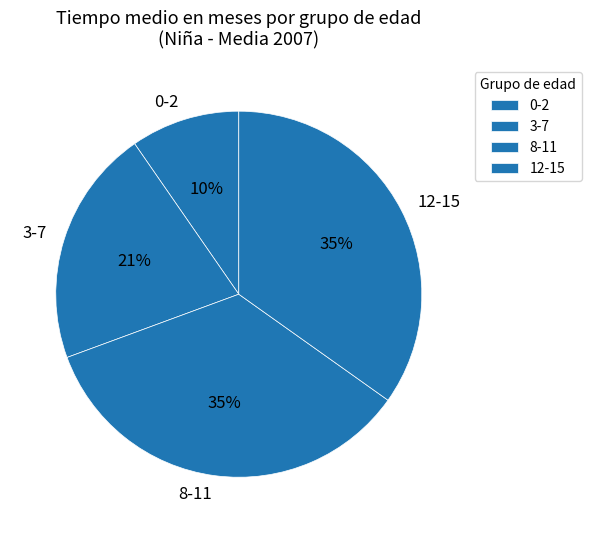

The 0-2 slice represents 1% of the pie. True or false?

False